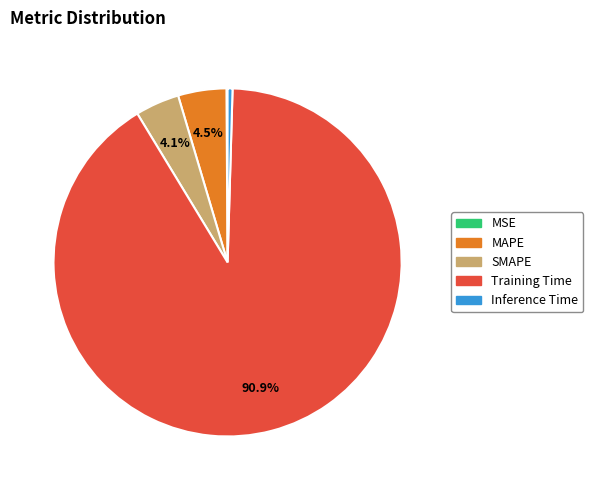

Between MAPE and Inference Time, which is larger?

MAPE